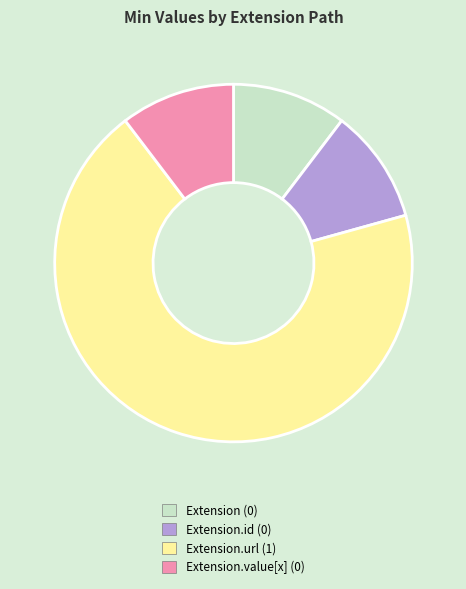

How many slices are in this pie chart?

4